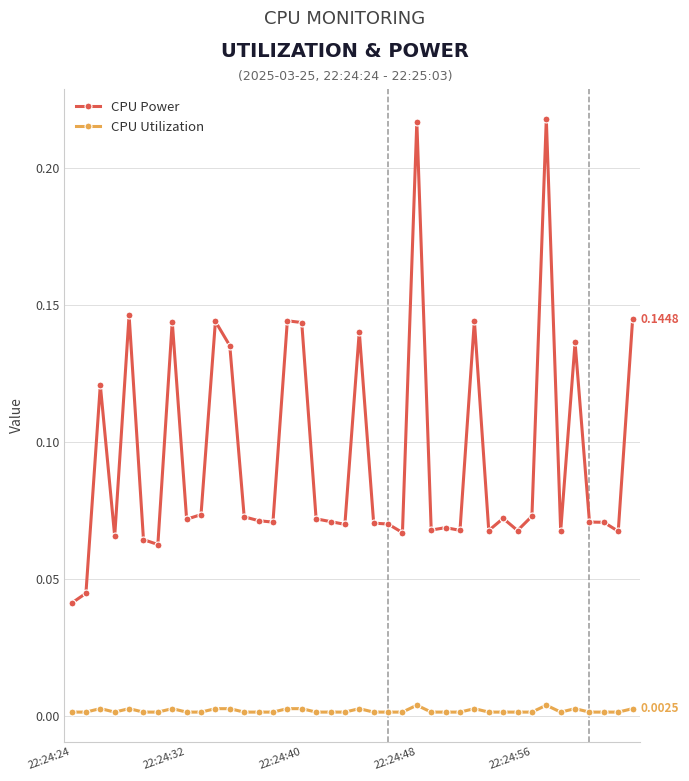

Rank the series by their maximum value, from highest to lowest.

CPU Power, CPU Utilization